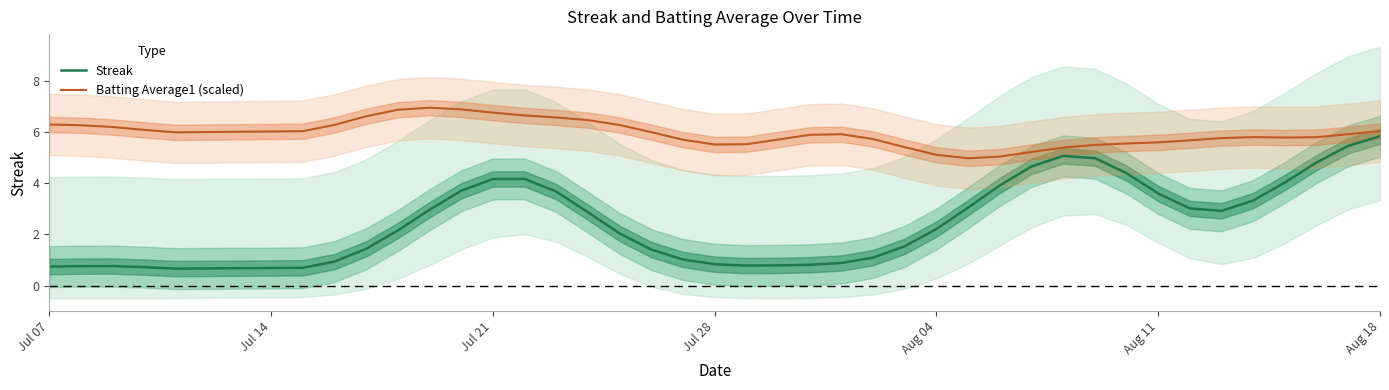

What is the average value of the Streak series?

2.6